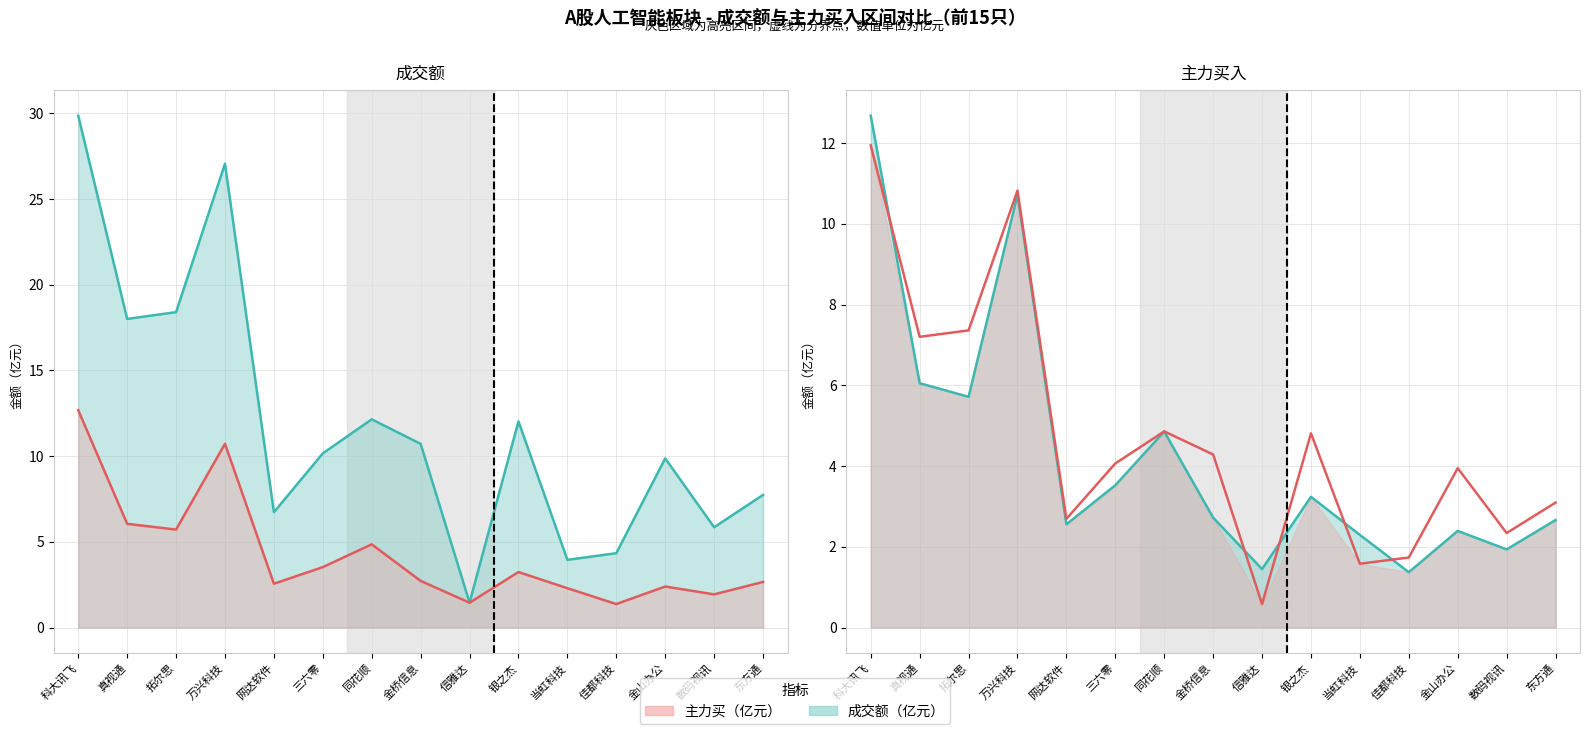

Reading right to left, list all the values displayed in this chart.

成交额（亿元）_line: 东方通=7.7	数码视讯=5.9	金山办公=9.9	佳都科技=4.3	当虹科技=4.0	银之杰=12.0	信雅达=1.5	金桥信息=10.7	同花顺=12.2	三六零=10.2	网达软件=6.7	万兴科技=27.1	拓尔思=18.4	真视通=18.0	科大讯飞=29.9
主力买（亿元）_line: 东方通=2.7	数码视讯=1.9	金山办公=2.4	佳都科技=1.4	当虹科技=2.3	银之杰=3.2	信雅达=1.4	金桥信息=2.7	同花顺=4.9	三六零=3.5	网达软件=2.6	万兴科技=10.7	拓尔思=5.7	真视通=6.1	科大讯飞=12.7
成交额40%参考线_line: 东方通=3.1	数码视讯=2.3	金山办公=3.9	佳都科技=1.7	当虹科技=1.6	银之杰=4.8	信雅达=0.6	金桥信息=4.3	同花顺=4.9	三六零=4.1	网达软件=2.7	万兴科技=10.8	拓尔思=7.4	真视通=7.2	科大讯飞=11.9